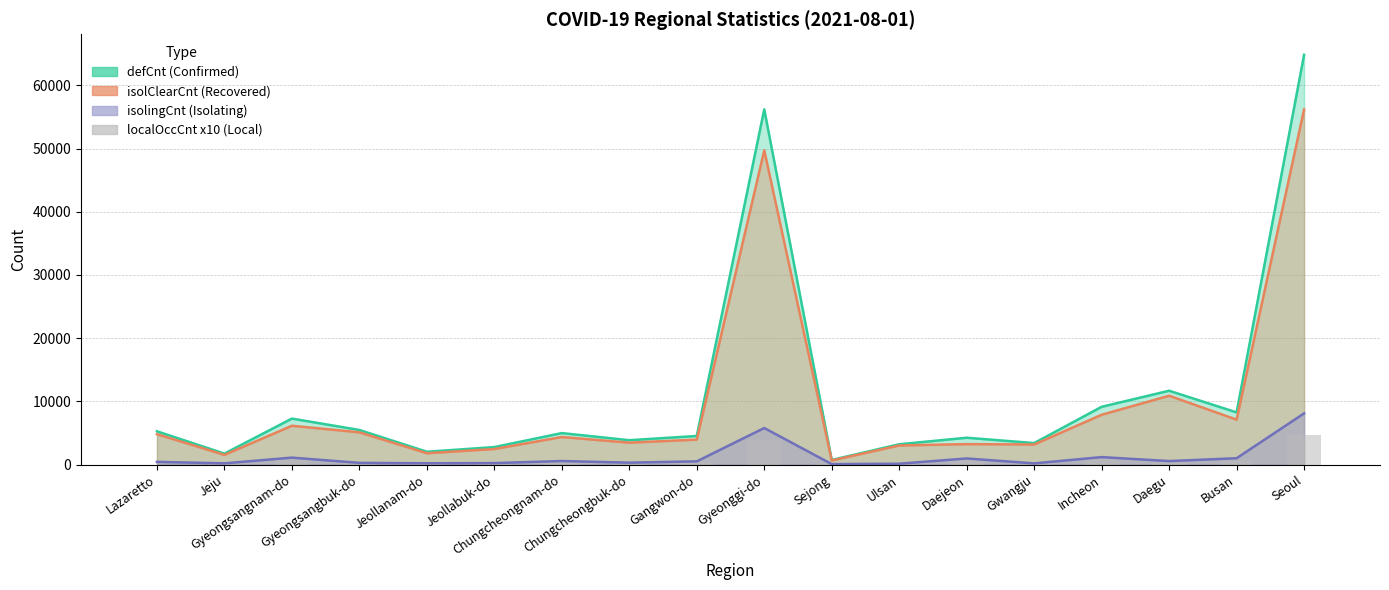

Reading right to left, extract all data points from this chart.

4690	570	230	870	120	670	190	90	3930	440	150	420	130	90	260	810	200	0